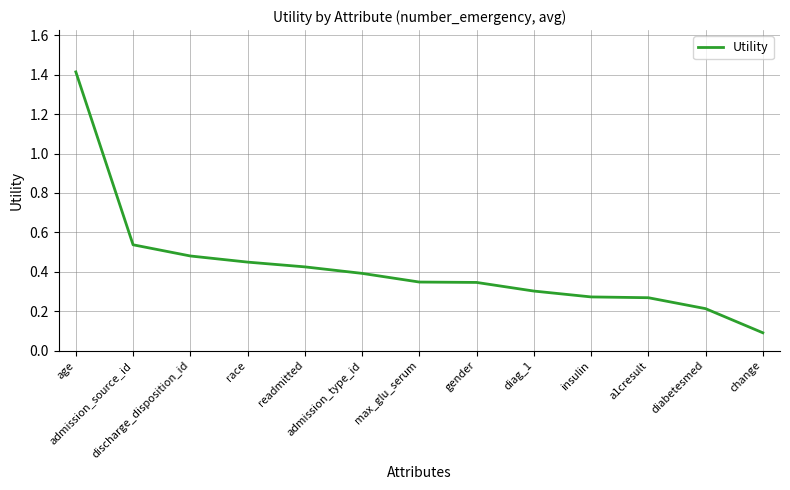

What is the difference between the maximum and minimum values?

1.3